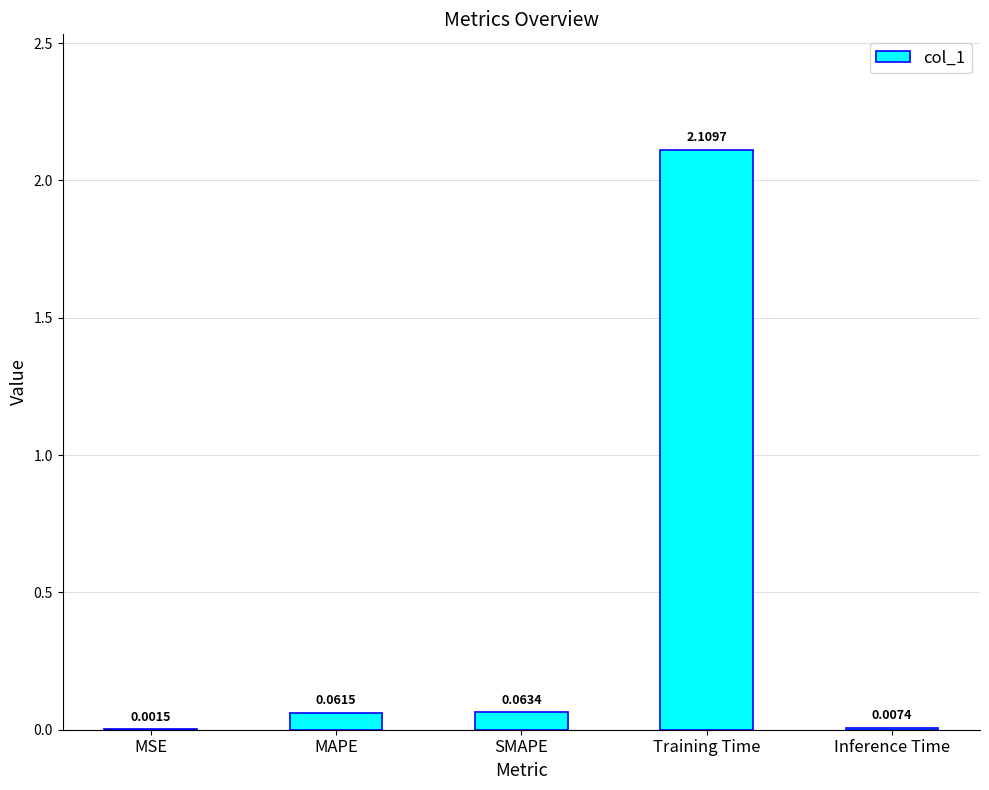

Where is the data nearest to the value 1?

SMAPE